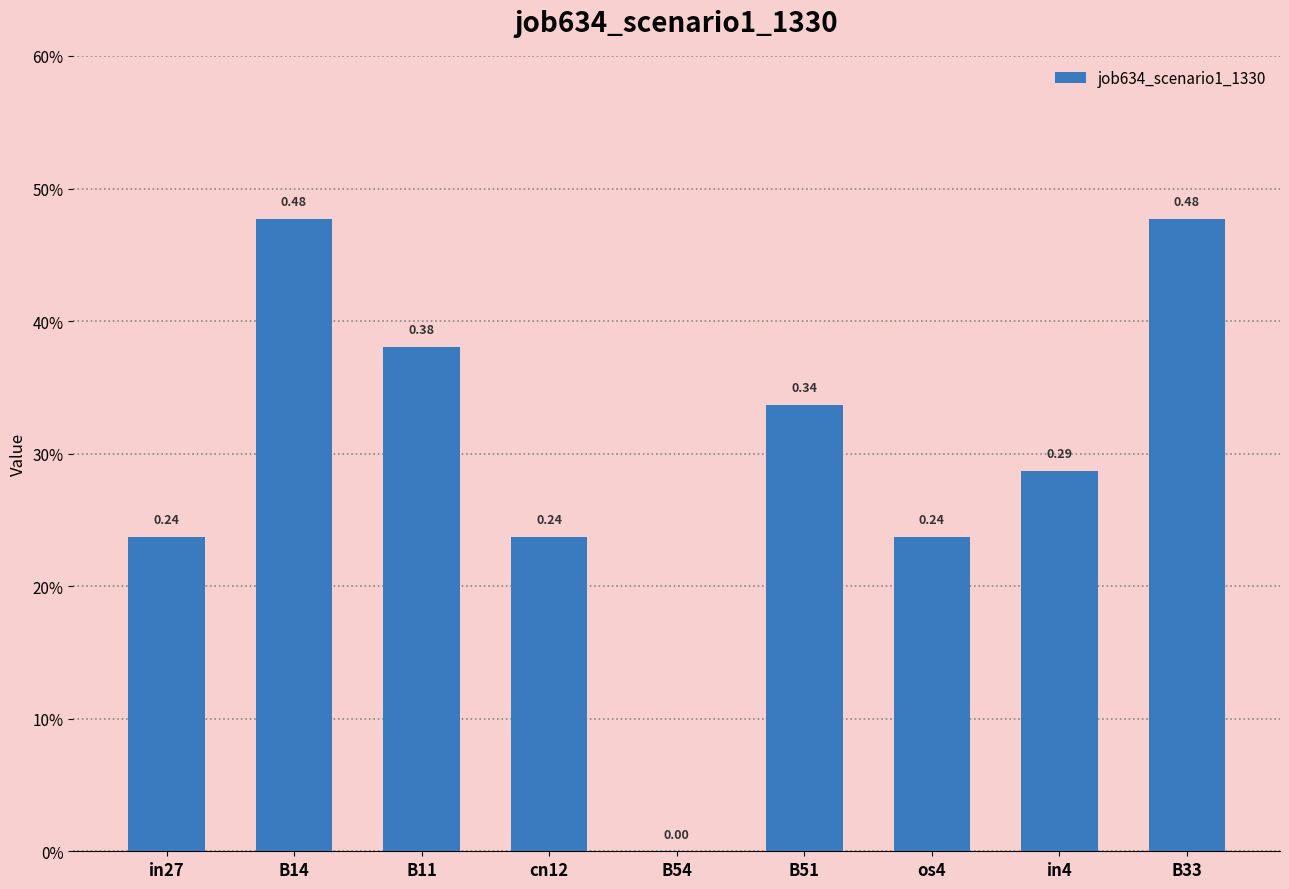

How many distinct data groups are displayed?

1